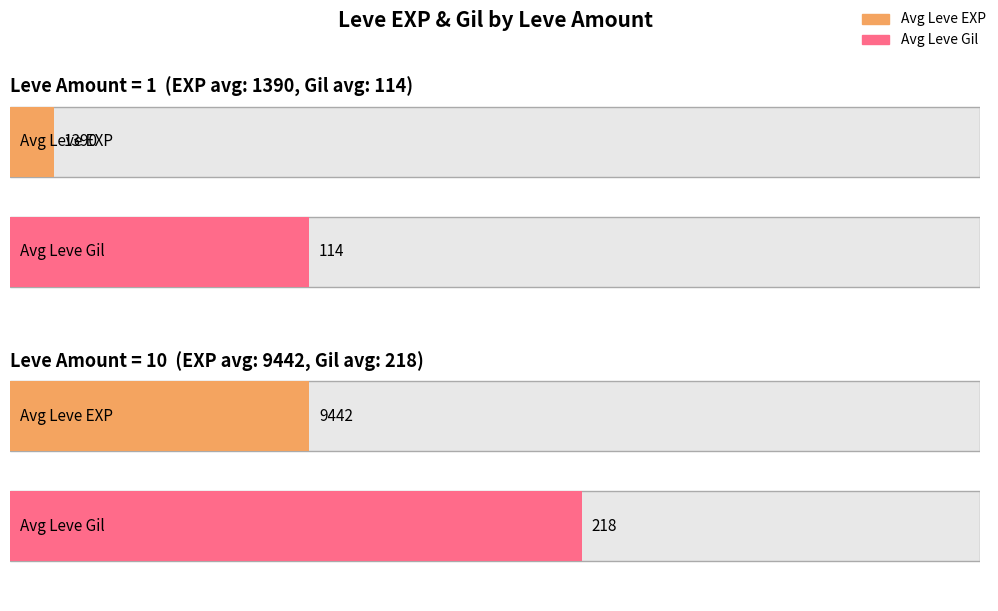

At 10, list the series in order from largest to smallest.

Leve EXP, Leve Gil